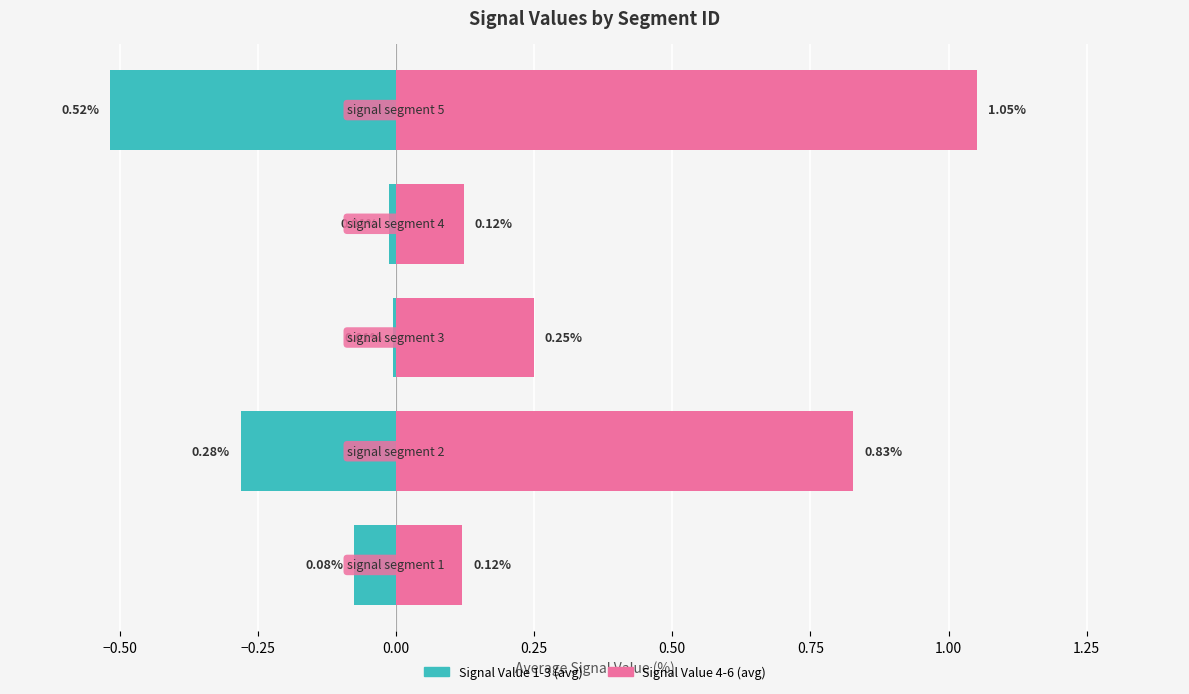

Is the value of Signal Value 1-3 (avg) at −0.25 greater than the value of Signal Value 4-6 (avg) at −0.25?

No